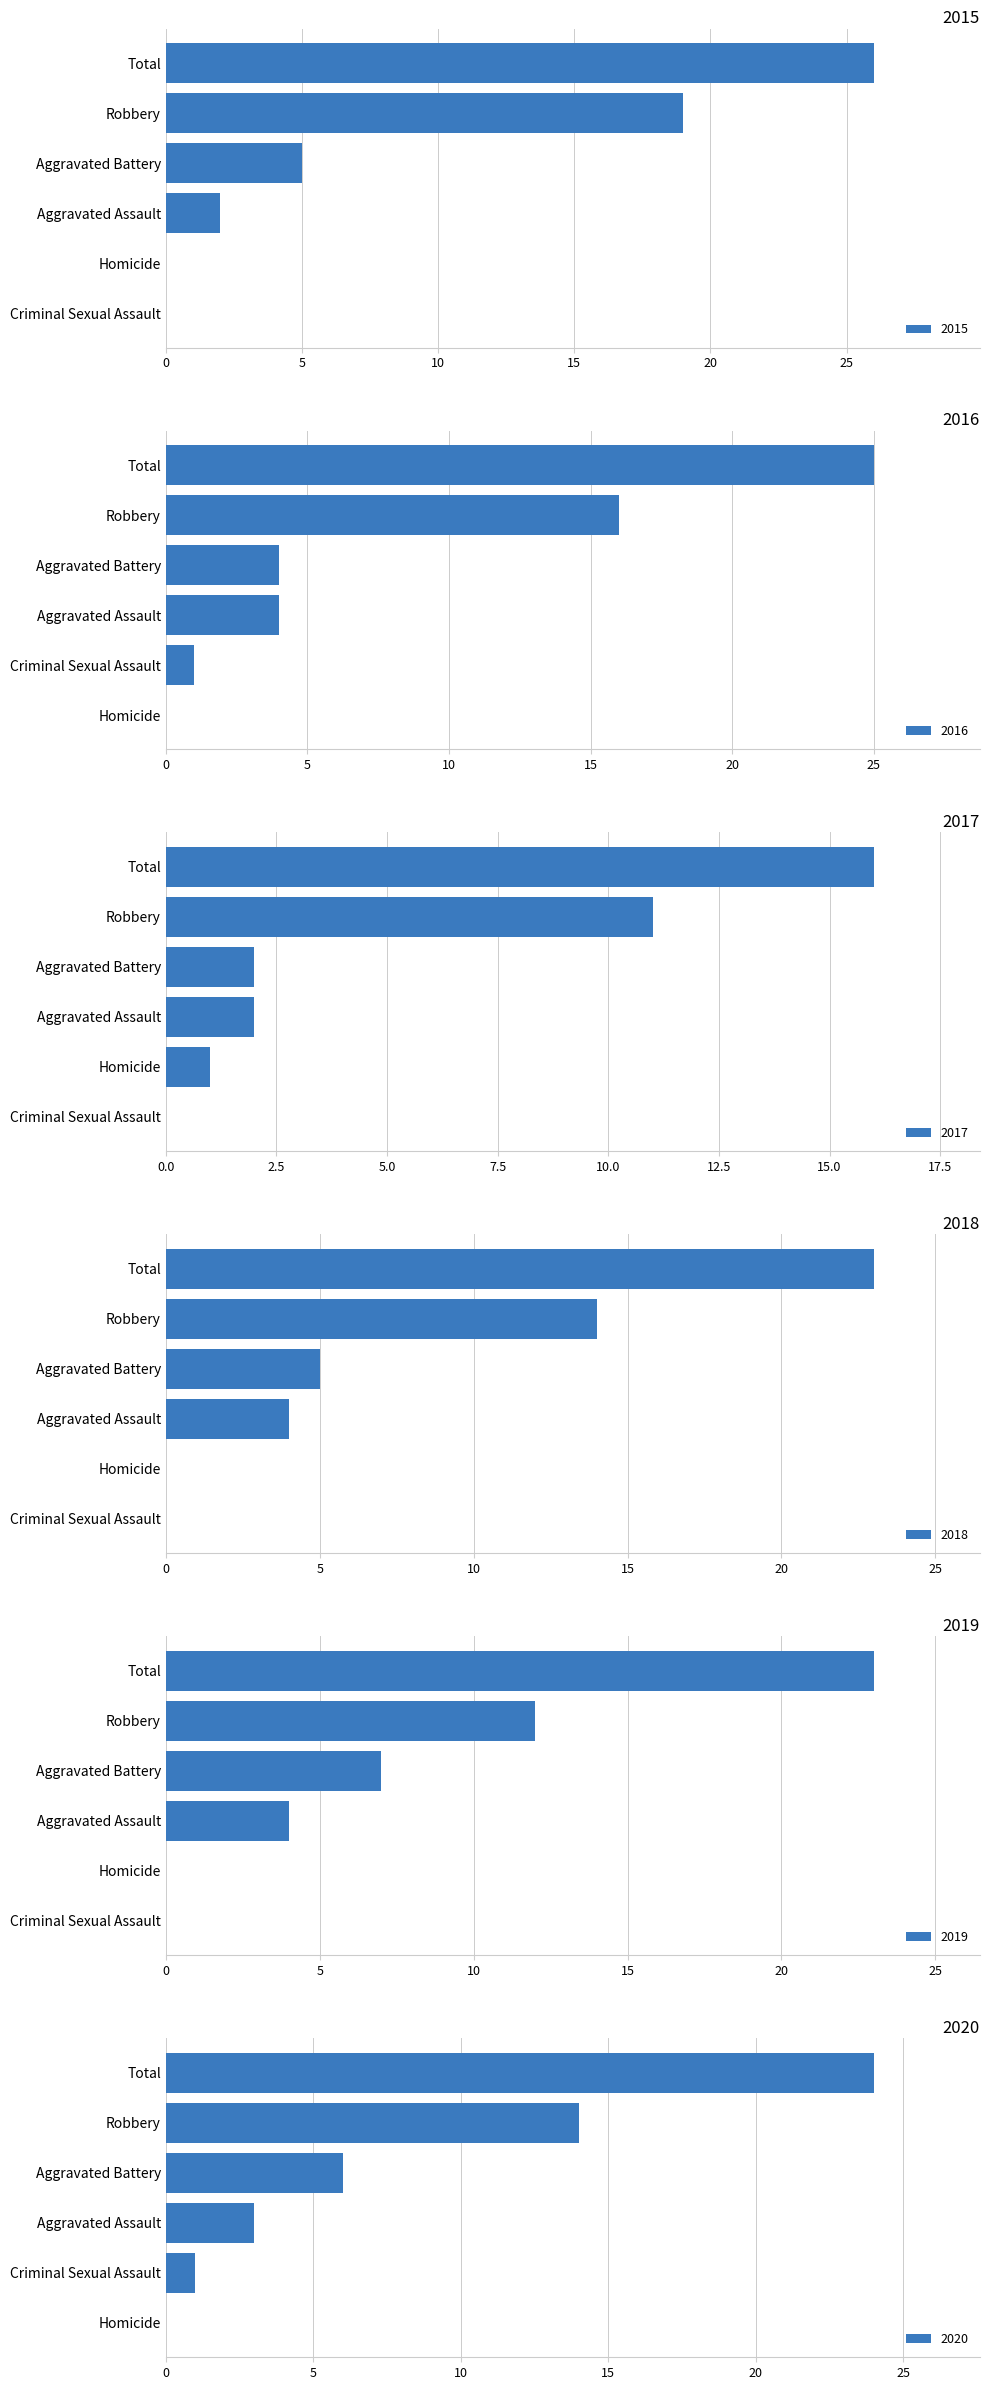

List the labels in order of 2016 value, largest first.

Total, Robbery, Aggravated Assault, Aggravated Battery, Criminal Sexual Assault, Homicide